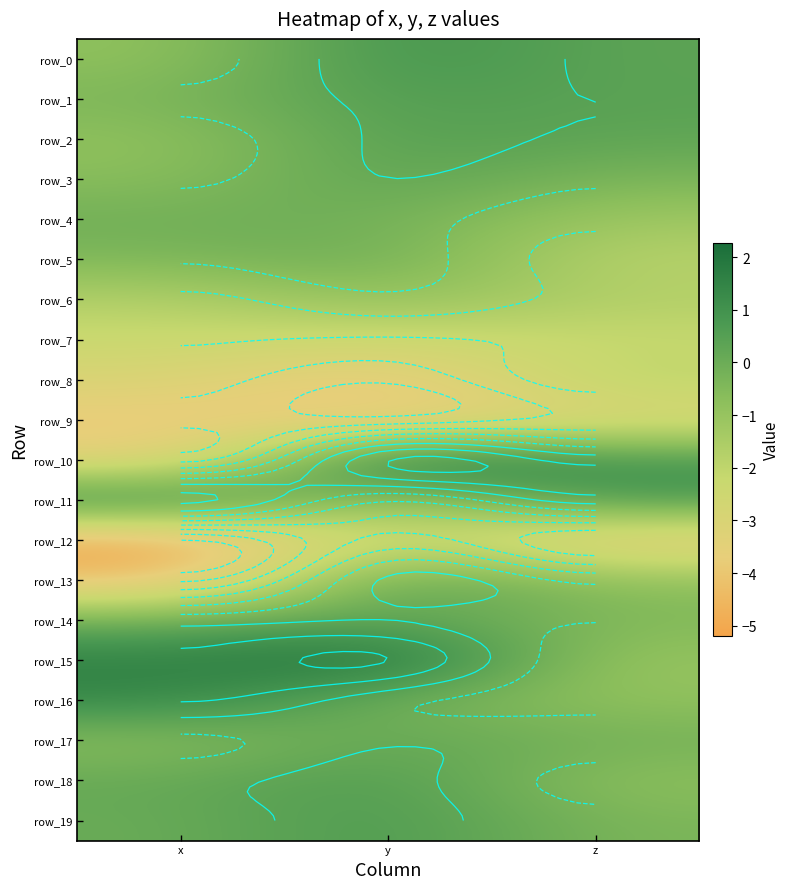

Reading left to right, extract all data points from this chart.

row_0: -0.8	1.0	0.3
row_1: -0.4	0.6	0.4
row_2: -0.9	0.5	0.3
row_3: -0.7	0.4	-0.3
row_4: -0.1	-0.1	-1.2
row_5: -0.4	-0.0	-1.8
row_6: -1.7	-0.8	-1.7
row_7: -2.3	-2.5	-2.2
row_8: -3.0	-4.1	-1.9
row_9: -4.0	-4.0	-3.1
row_10: -3.6	2.2	0.9
row_11: 1.6	-1.3	0.9
row_12: -5.2	-2.1	-4.0
row_13: -4.5	0.6	-0.8
row_14: -0.0	0.4	-0.5
row_15: 1.6	2.3	-1.1
row_16: 1.4	-0.2	-0.9
row_17: -0.7	0.2	-0.2
row_18: 0.1	0.7	-0.8
row_19: 0.0	0.8	-0.4